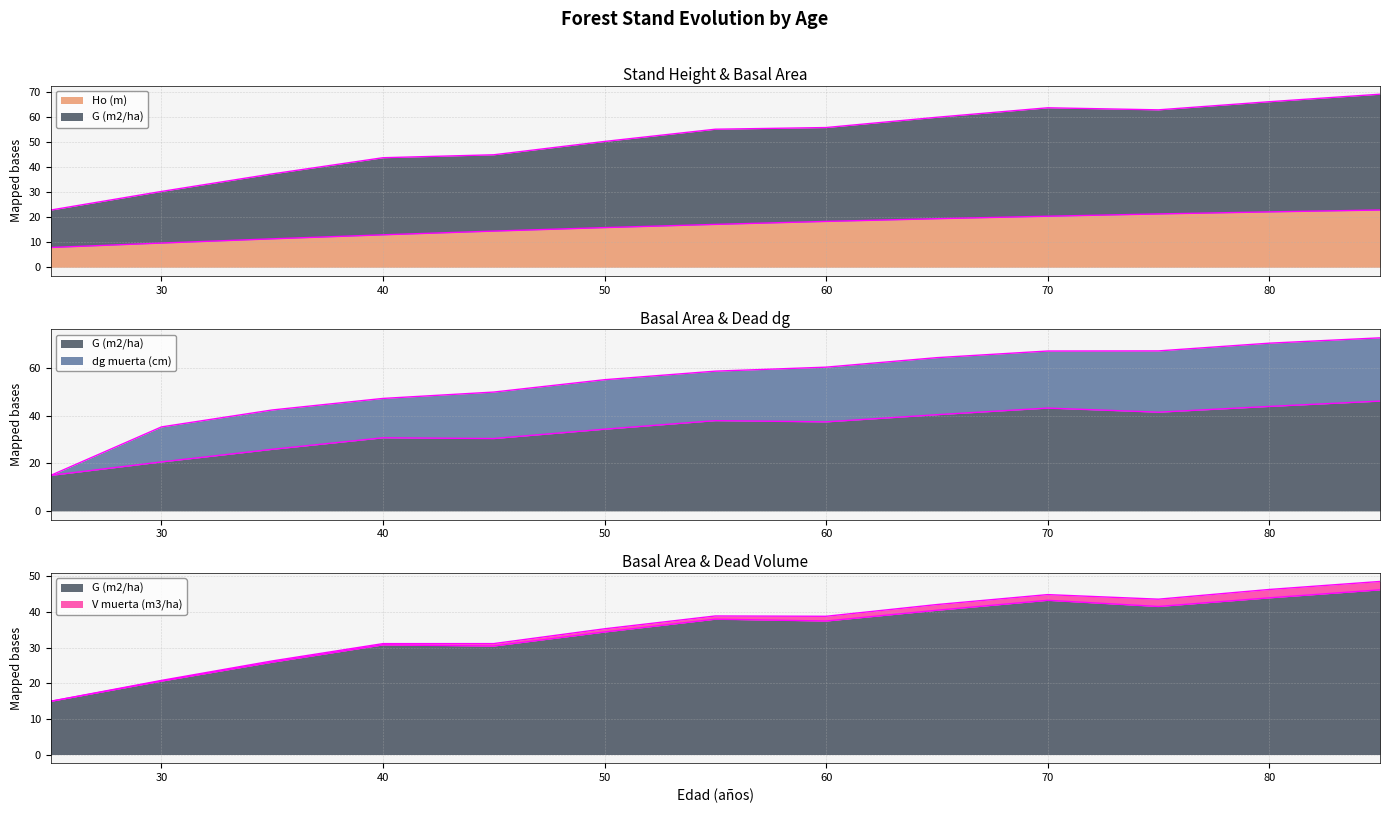

How many data points in Ho (m) are above 17?

7